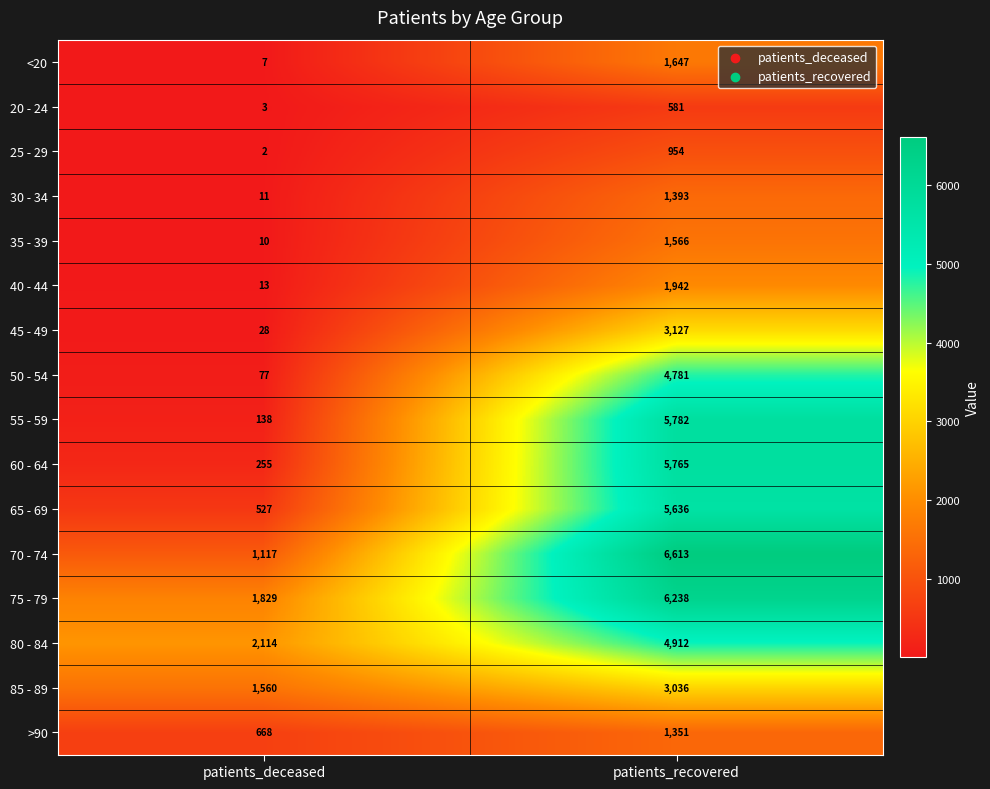

What is the sum of the >90 values at patients_recovered and patients_deceased?

2019